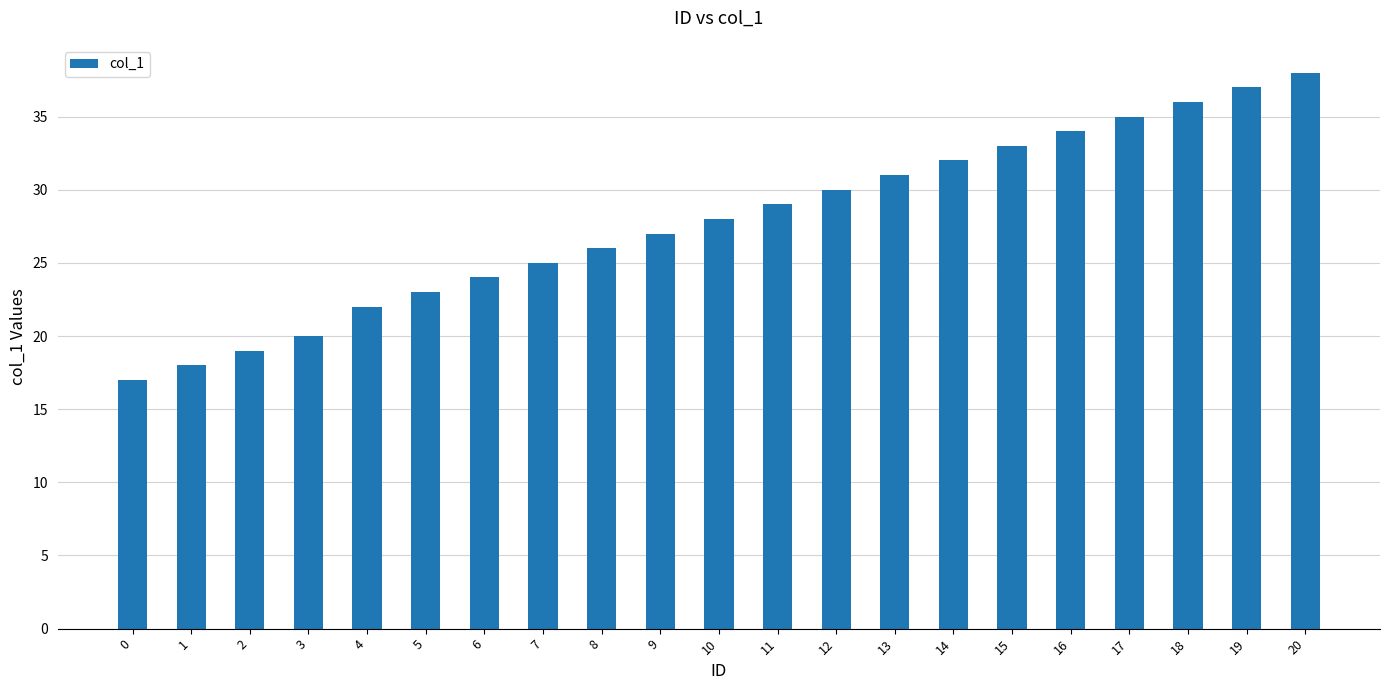

Reading left to right, extract all data points from this chart.

17	18	19	20	22	23	24	25	26	27	28	29	30	31	32	33	34	35	36	37	38